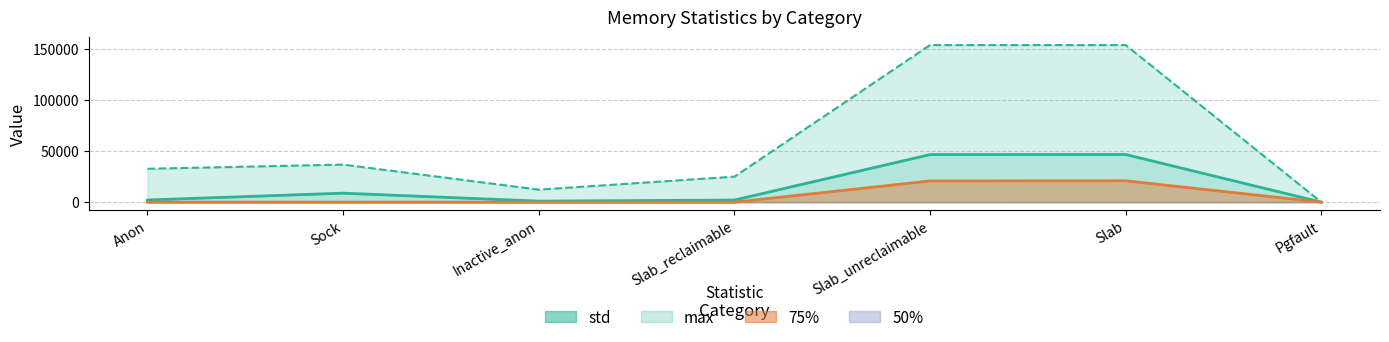

In 75%, how many points are higher than both neighbors (excluding endpoints)?

1